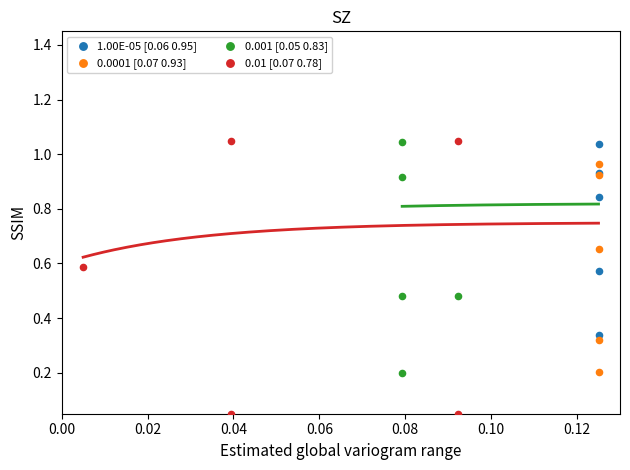

Which series has the largest Y range (max minus min)?

0.01 [0.07 0.78]